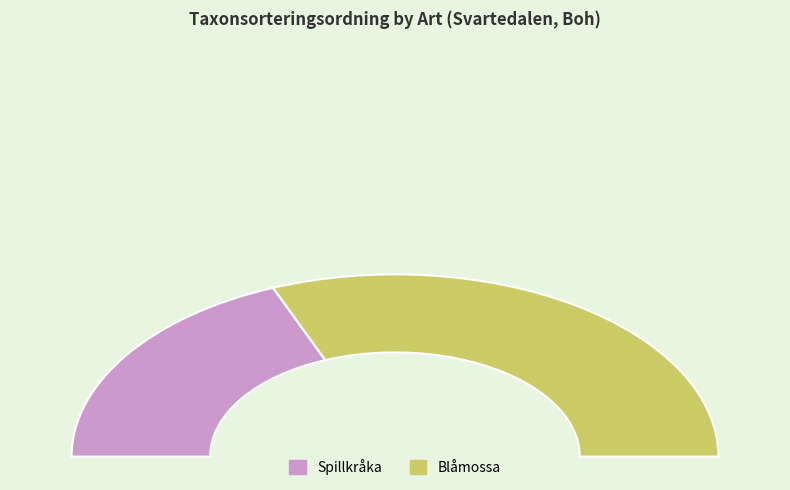

What is the change in value from Spillkråka to Blåmossa?

+37455